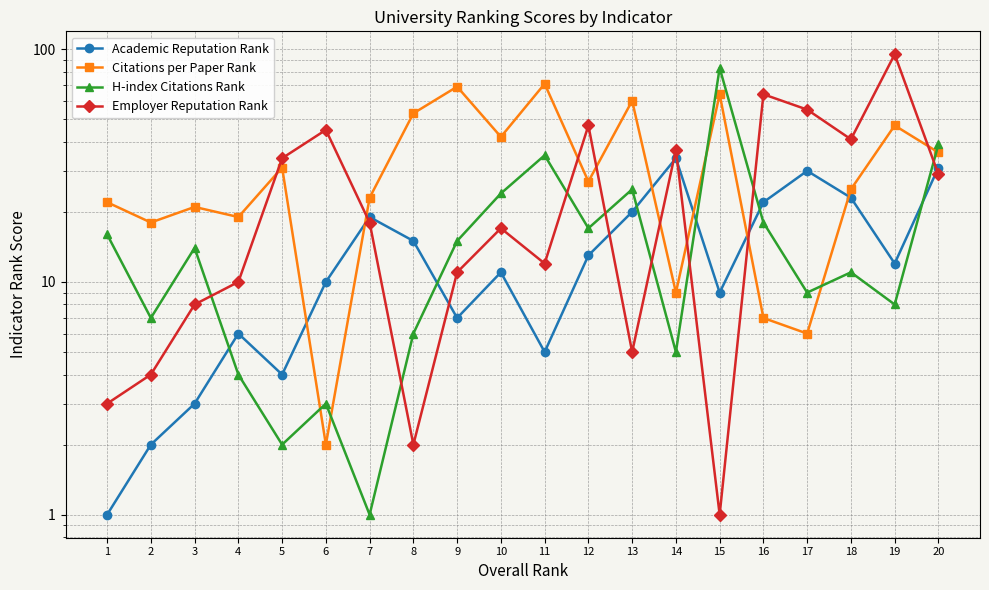

How many distinct data groups are displayed?

4